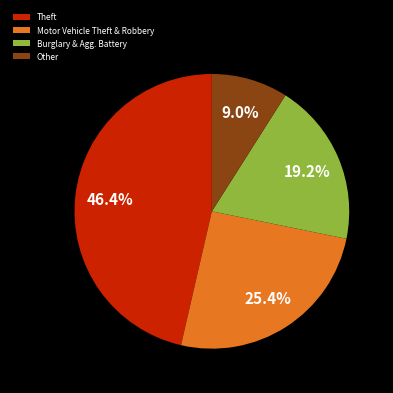

Approximately how many times larger is the value at Burglary & Agg. Battery compared to Theft?

0.4